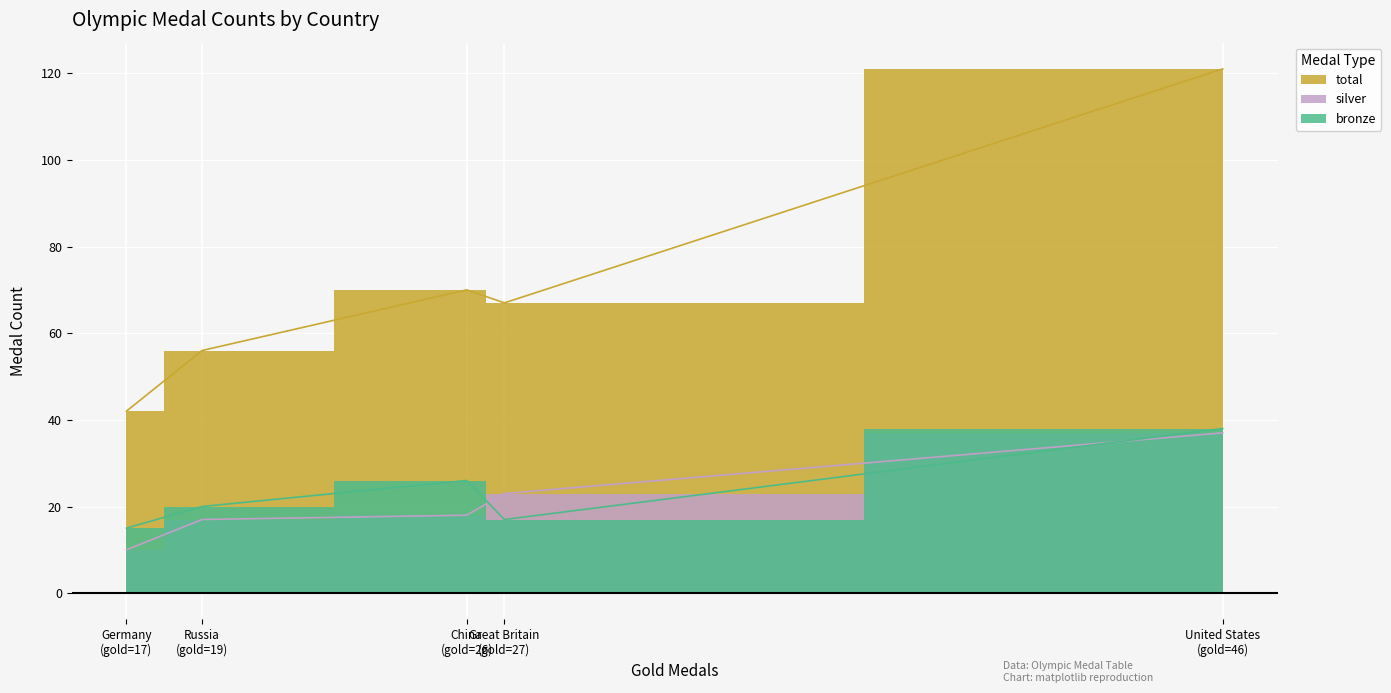

How many values in the total series exceed 67?

2